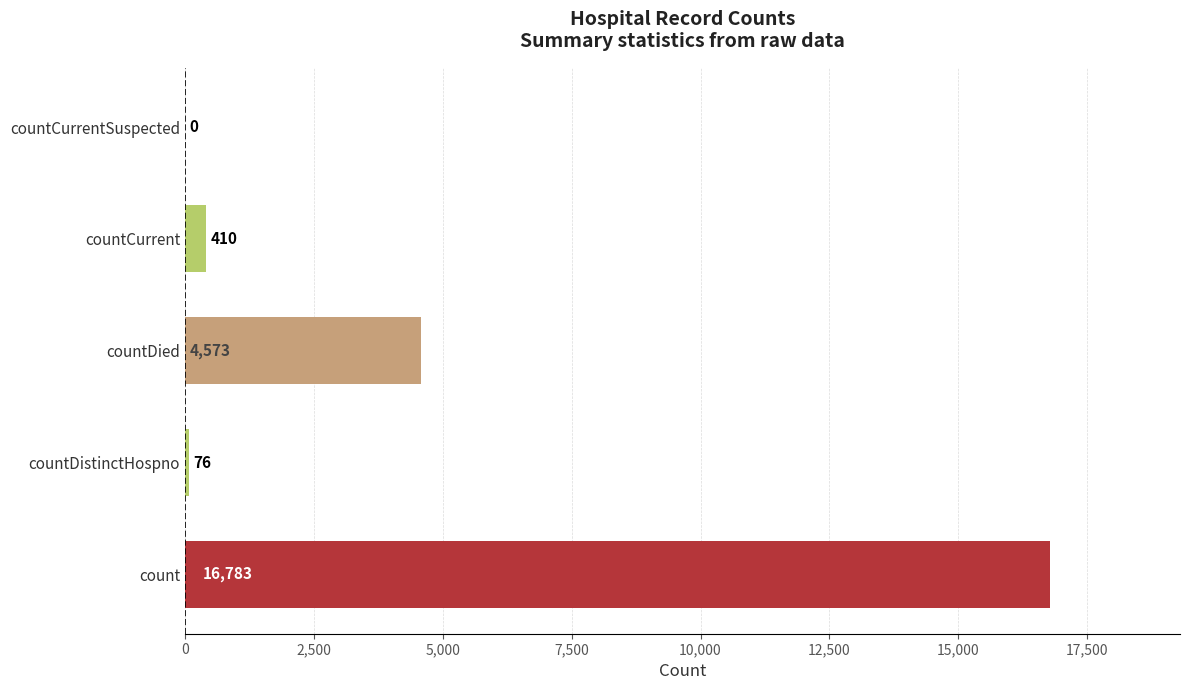

Are the bars horizontal?

Yes